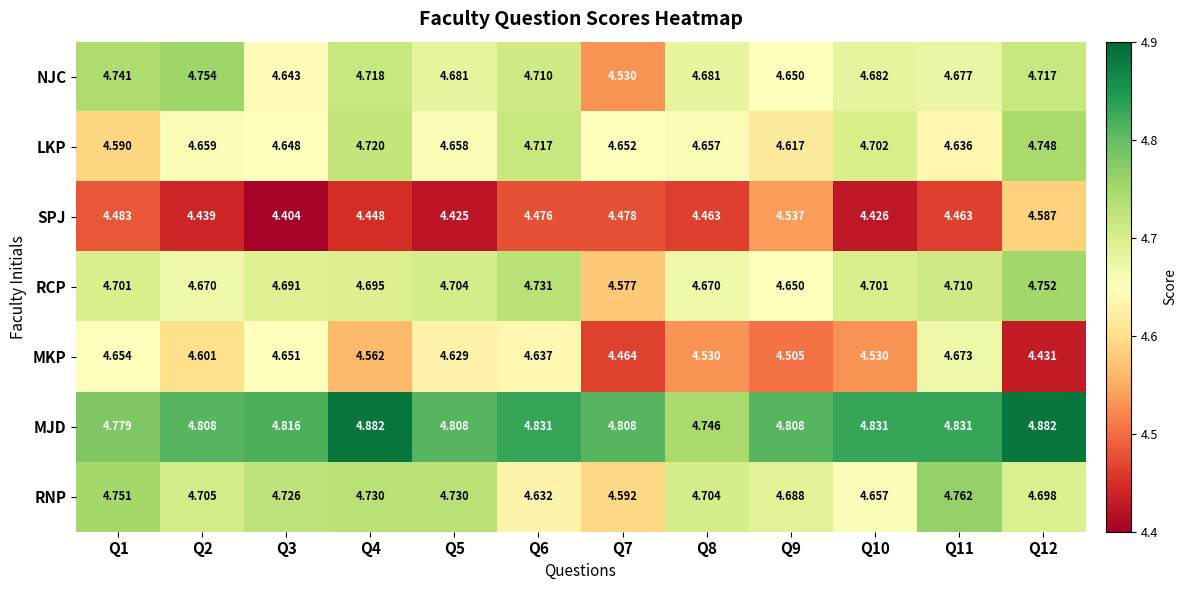

Which label corresponds to the smallest value in the chart?

Q3